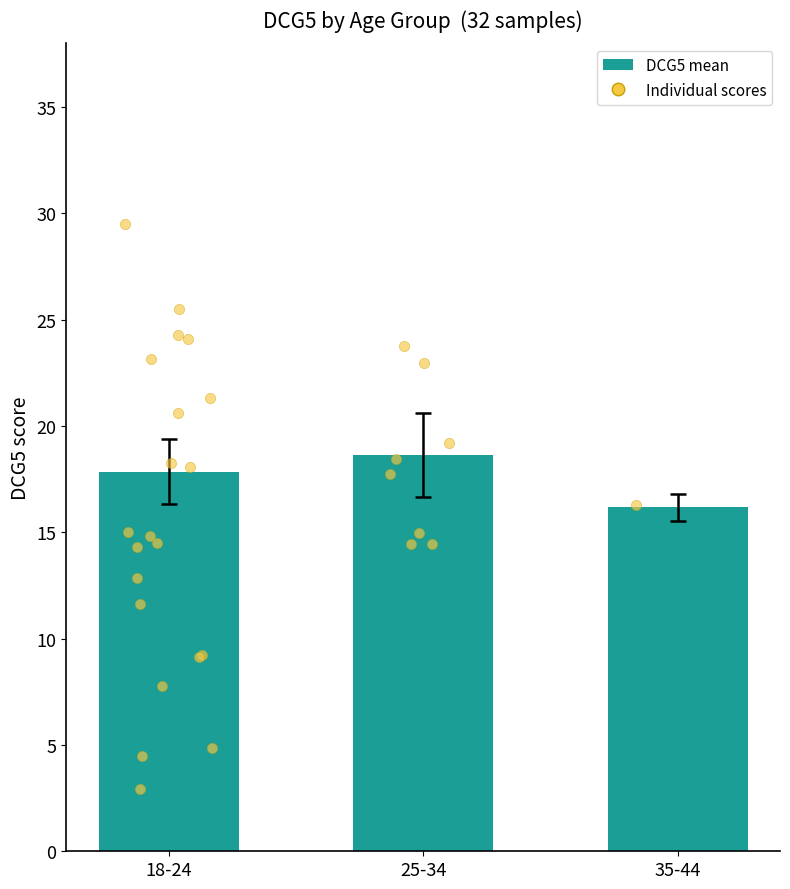

Approximately how many times larger is the value at 35-44 compared to 25-34?

0.9